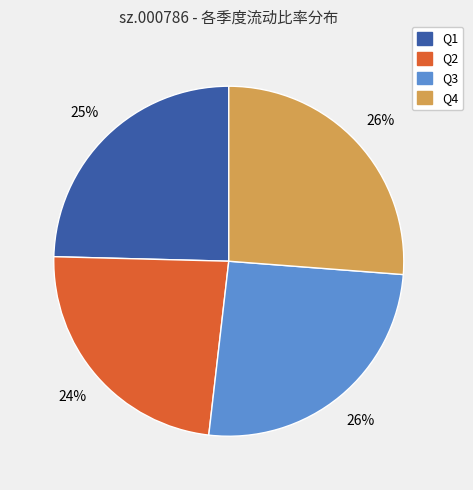

Is there any slice that represents more than half of the pie?

No